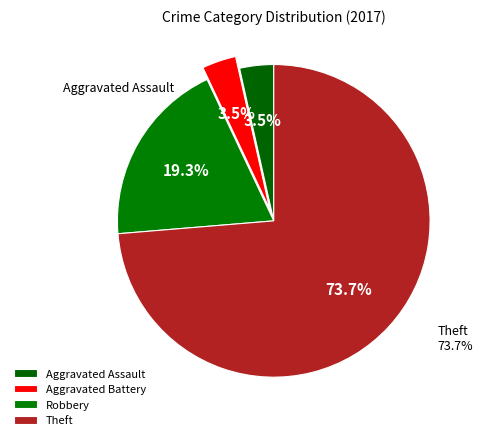

Rank the categories by value from highest to lowest.

Theft, Robbery, Aggravated Assault, Aggravated Battery